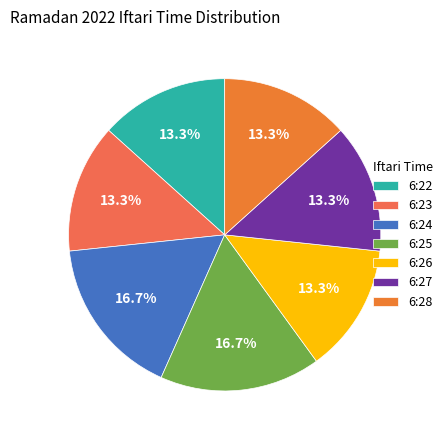

How many segments does this pie chart have?

7